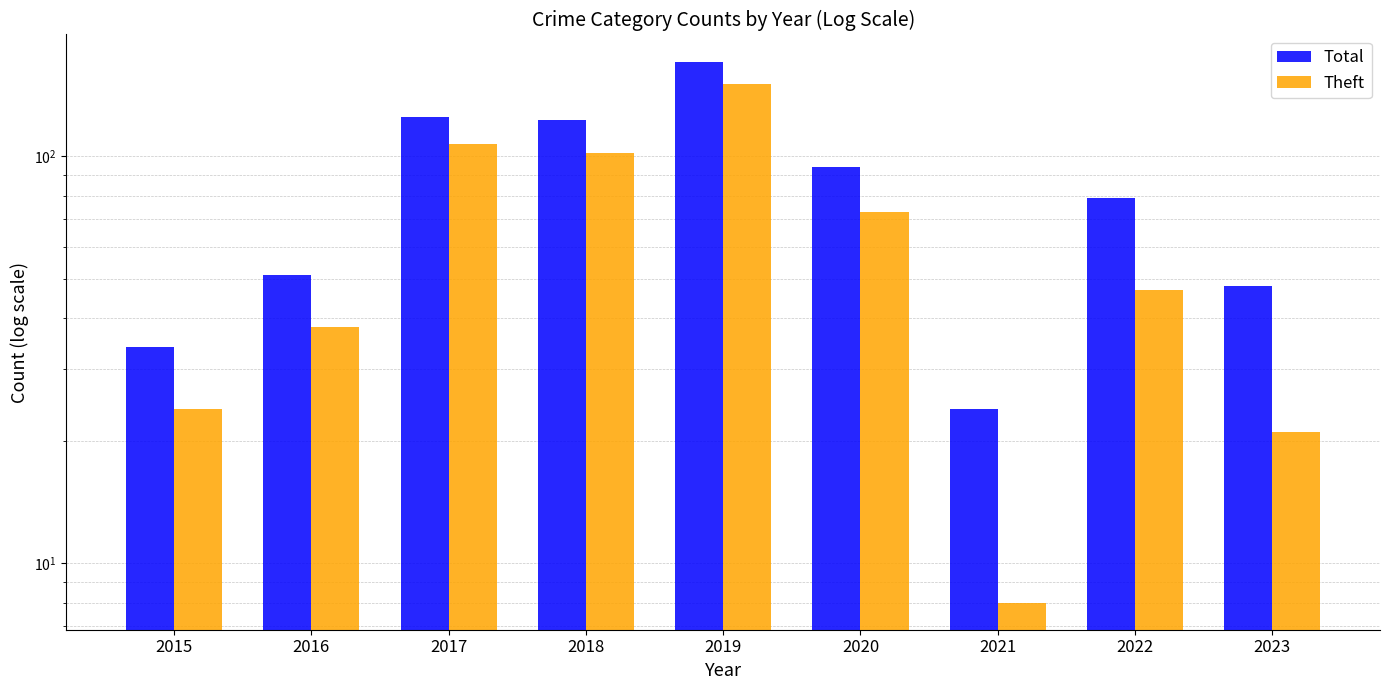

Rank the series at 2017 from lowest to highest value.

Theft, Total